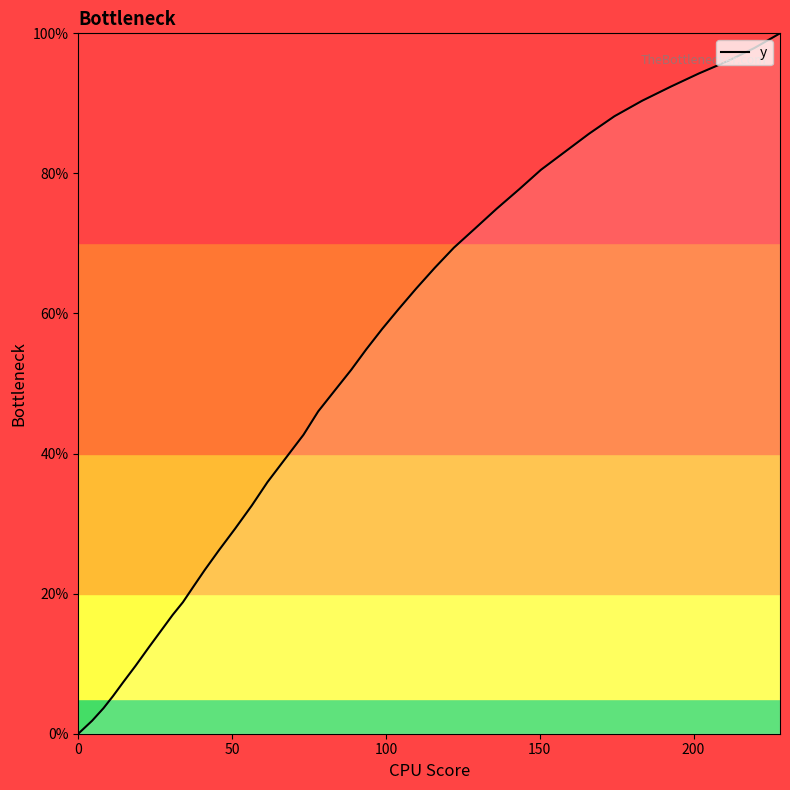

How many lines are shown in the chart?

1